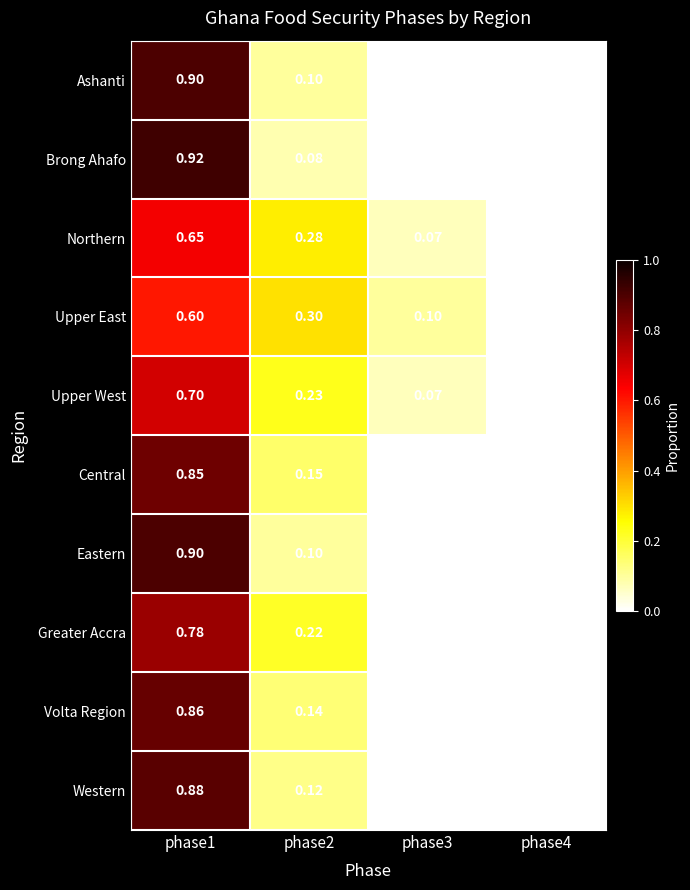

Which series changed the most between phase3 and phase4?

Upper East